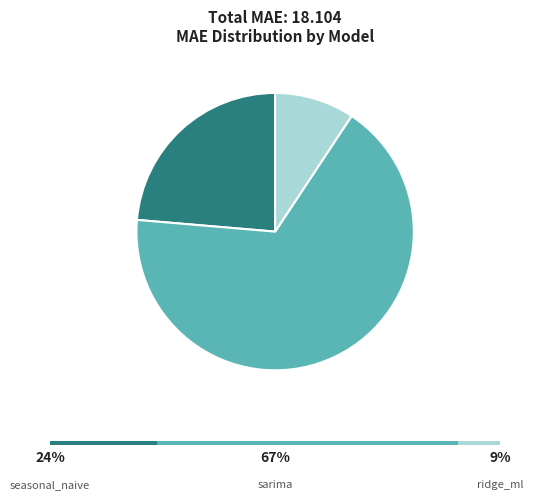

To the nearest percent, what is the difference between the largest and smallest slice percentages?

58%